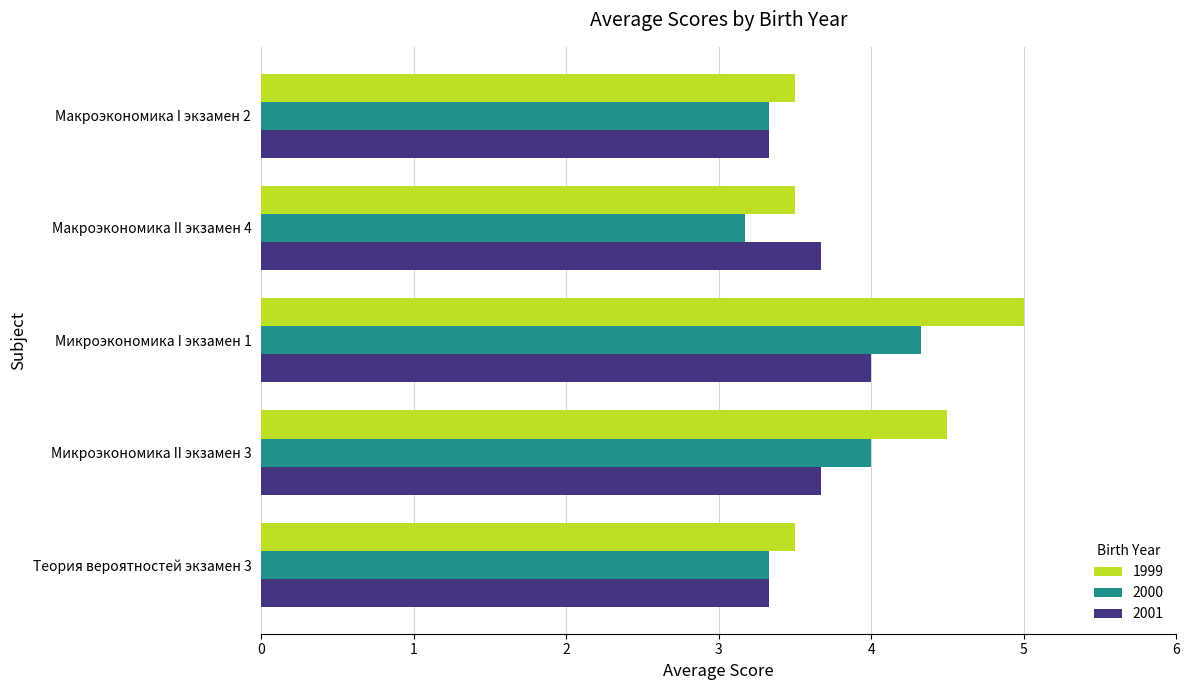

What is the average value of the 2001 series?

3.6